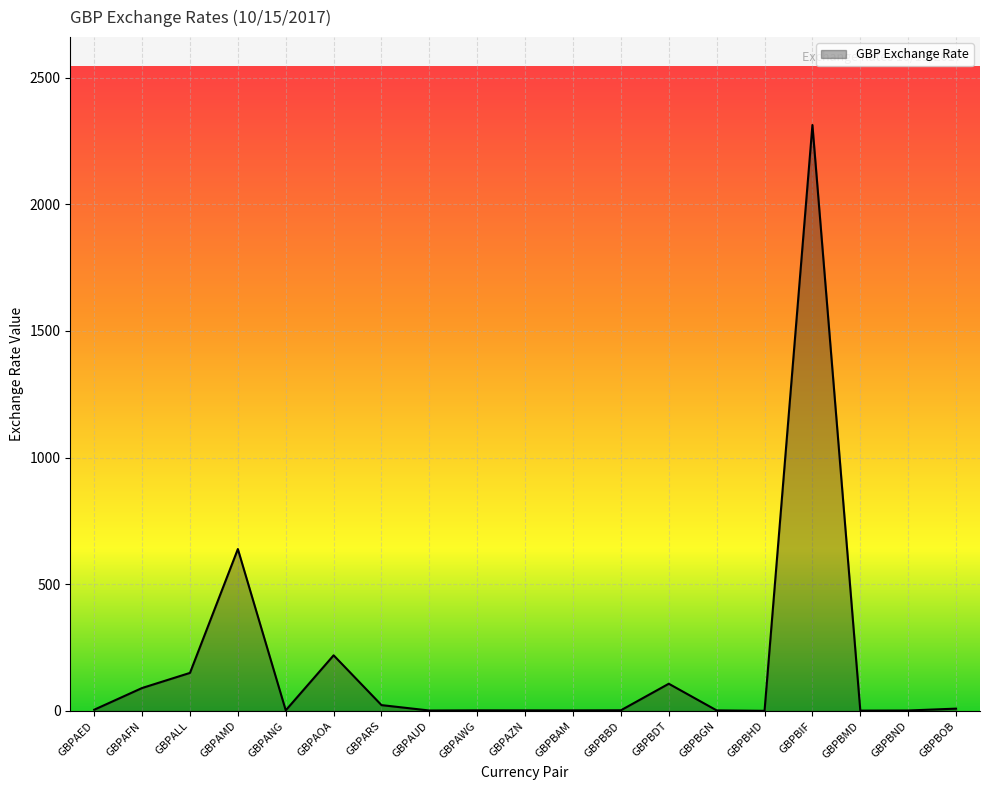

What is the difference between the values at GBPAZN and GBPBAM?

0.1